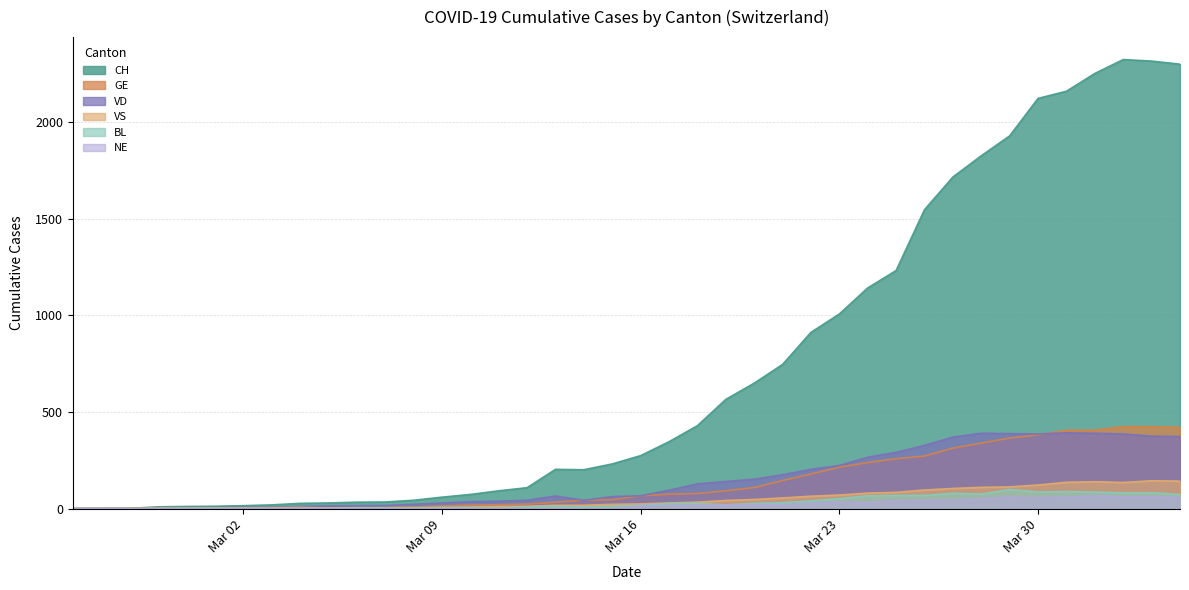

Which series has the widest spread of values?

CH